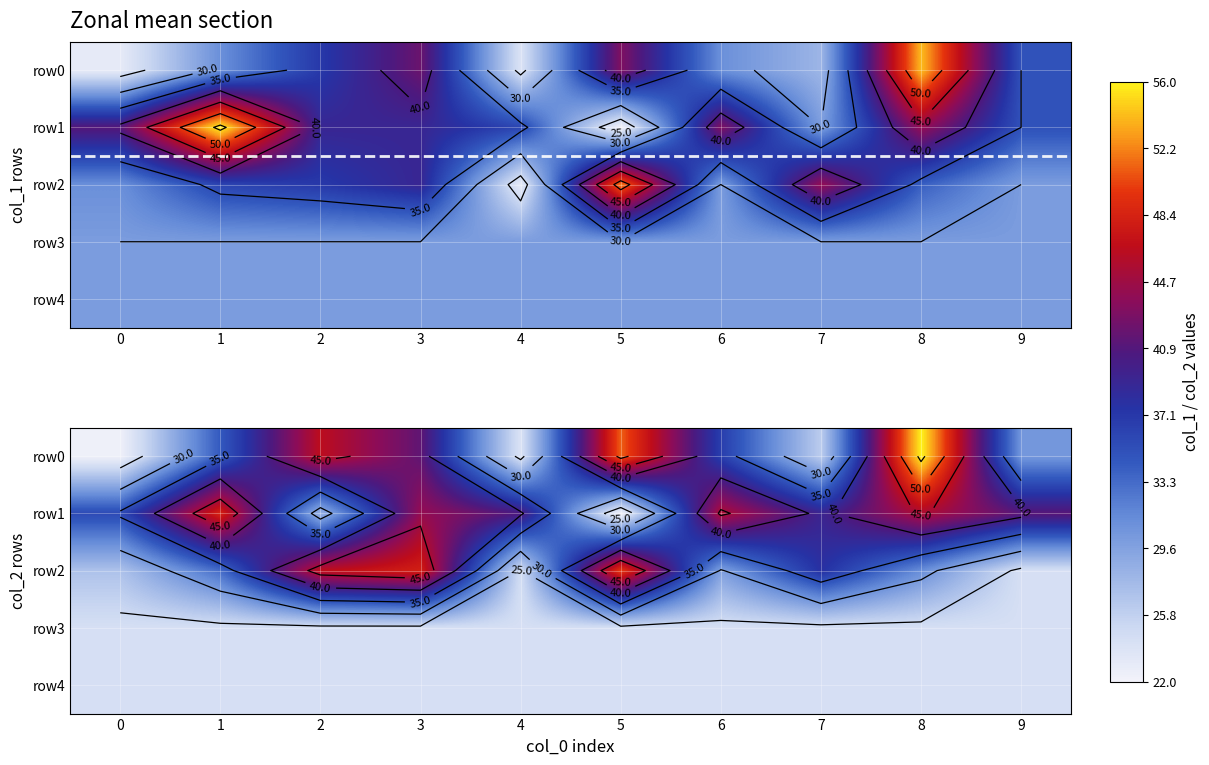

Between 4 and 9, which series saw the biggest shift?

row0